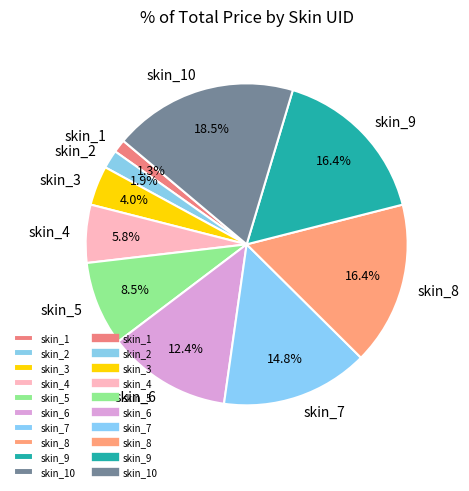

What percentage is NOT represented by skin_3?

96.0%